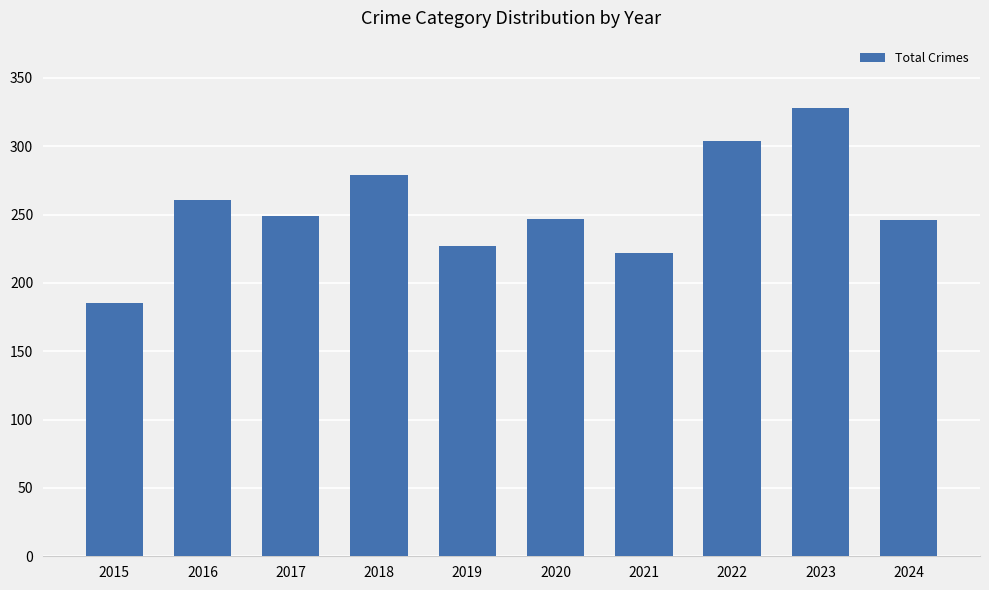

Approximately how many times larger is the value at 2015 compared to 2024?

0.8